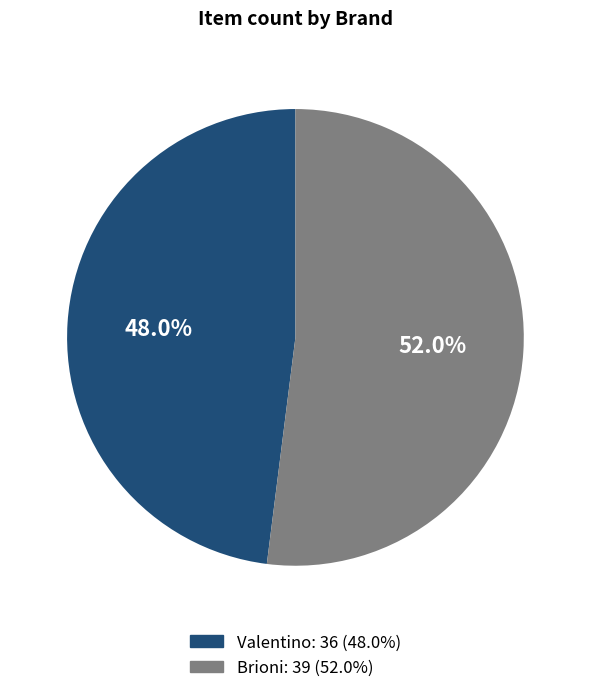

Count the number of slices in the pie.

2